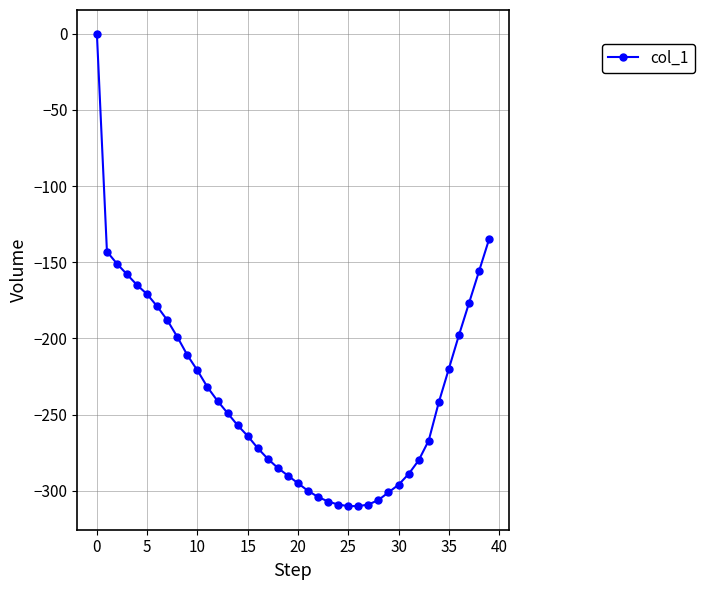

What is the value of the 35th point from the left?

-242